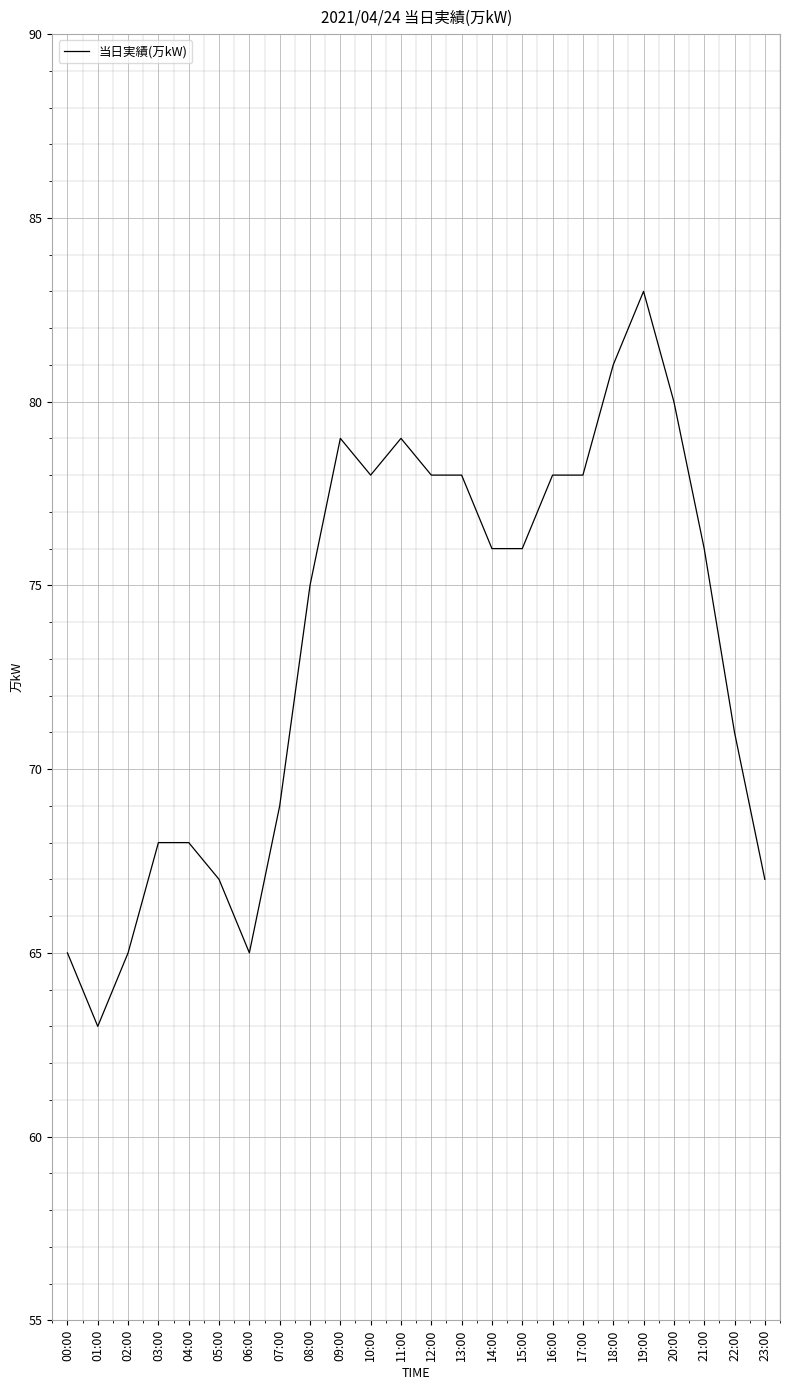

At which category does the chart reach its peak across all series?

19:00